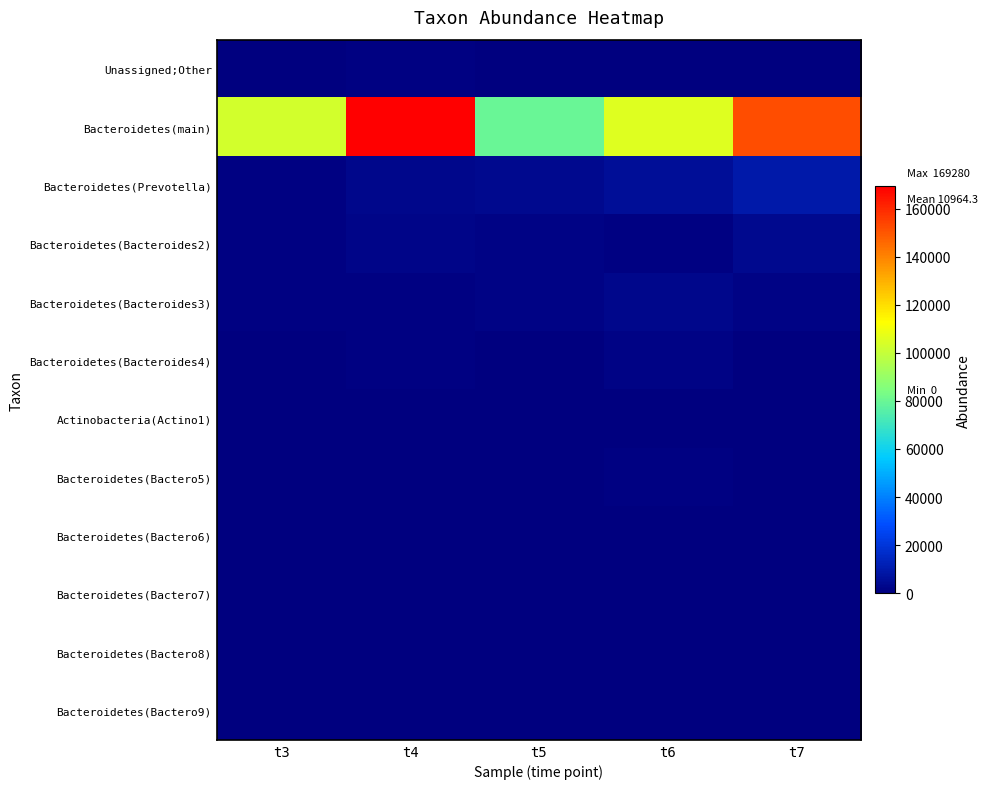

Which category has the highest value across all series?

t4